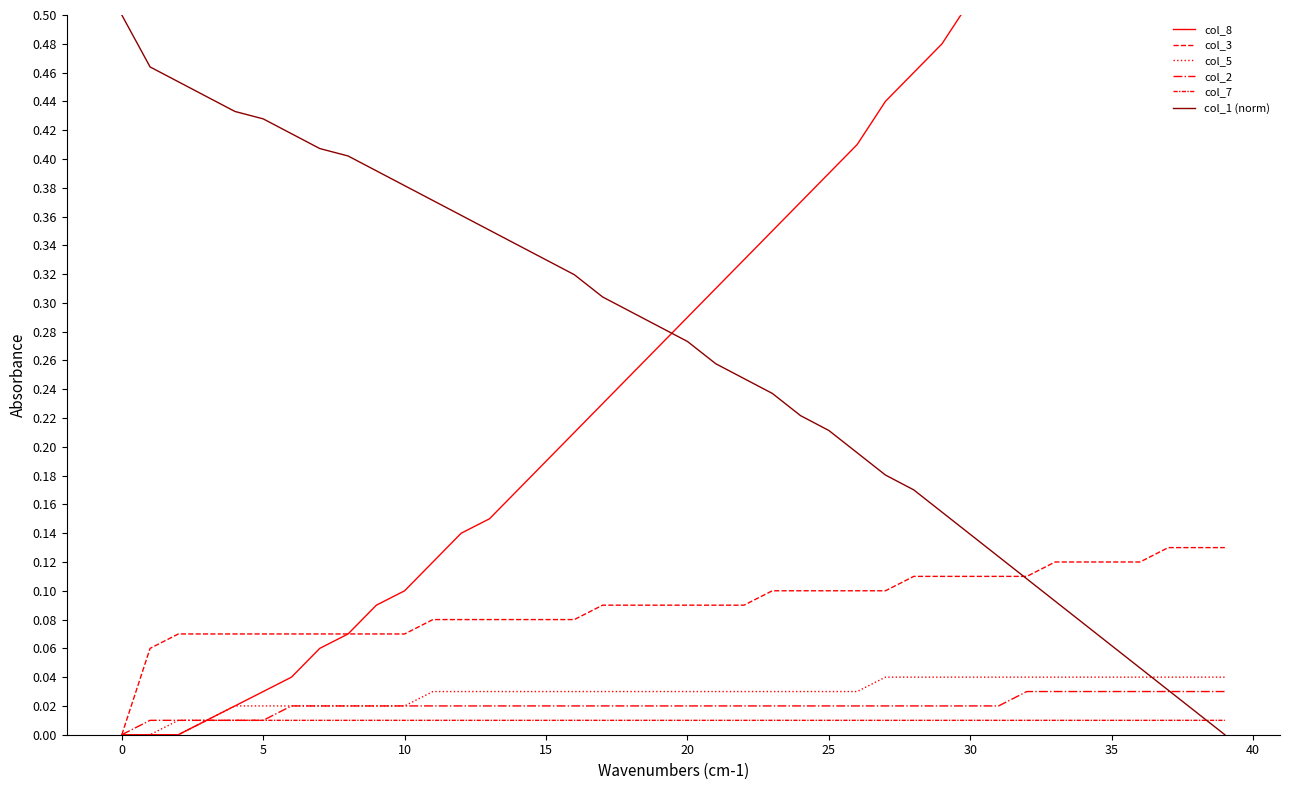

Which series has the widest spread of values?

col_8